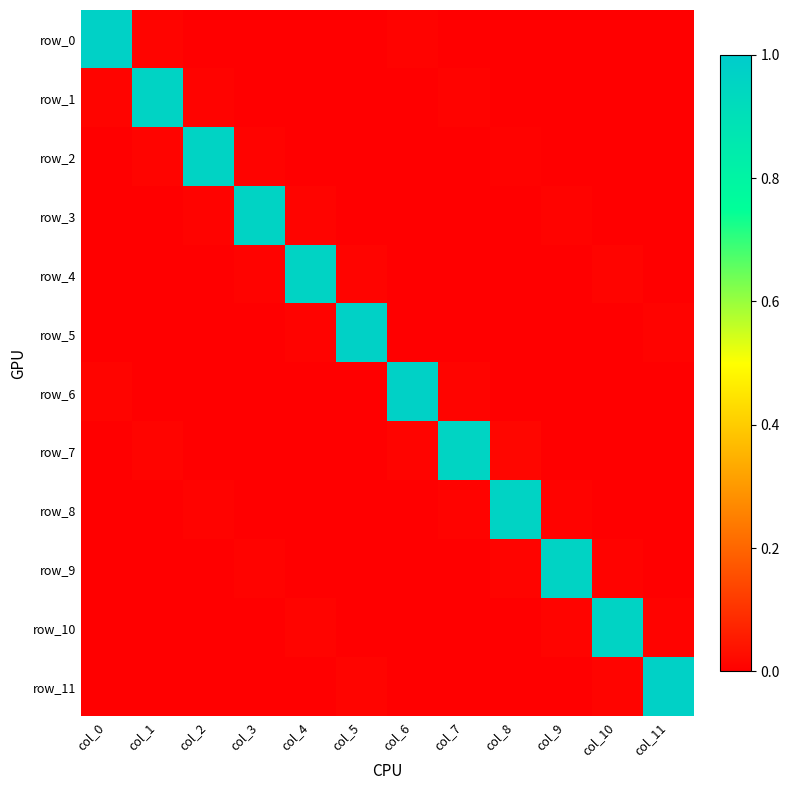

Rank the series by their maximum value, from lowest to highest.

row_7, row_9, row_4, row_1, row_2, row_8, row_3, row_10, row_0, row_11, row_6, row_5